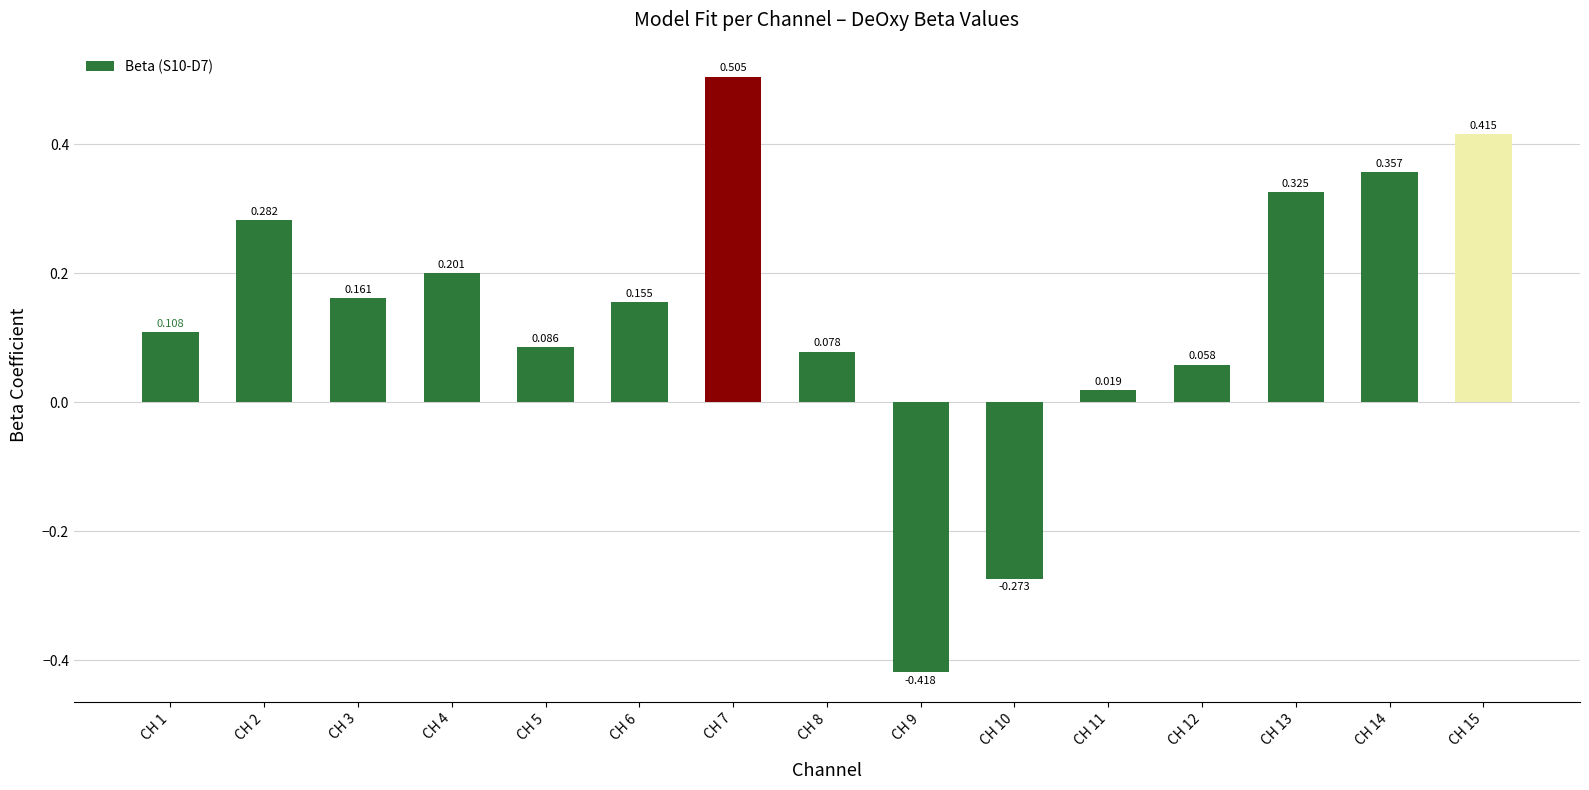

List the labels in order of value, largest first.

CH 7, CH 15, CH 14, CH 13, CH 2, CH 4, CH 3, CH 6, CH 1, CH 5, CH 8, CH 12, CH 11, CH 10, CH 9